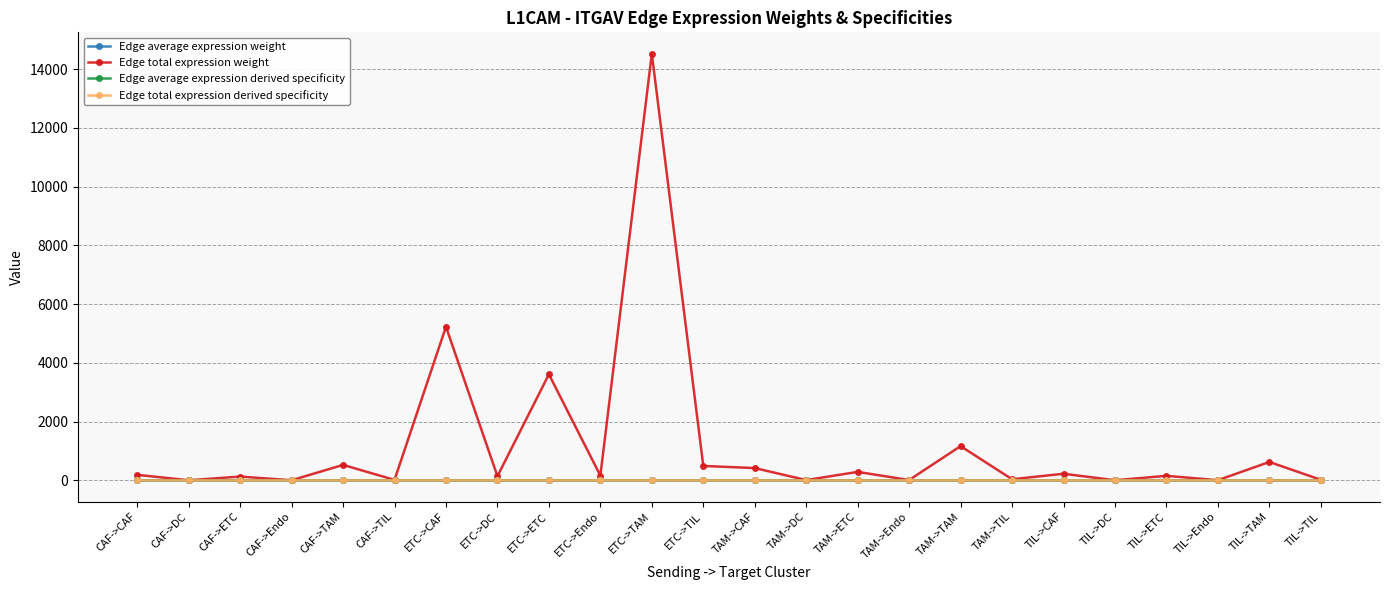

Which series has the largest range (max minus min)?

Edge total expression weight